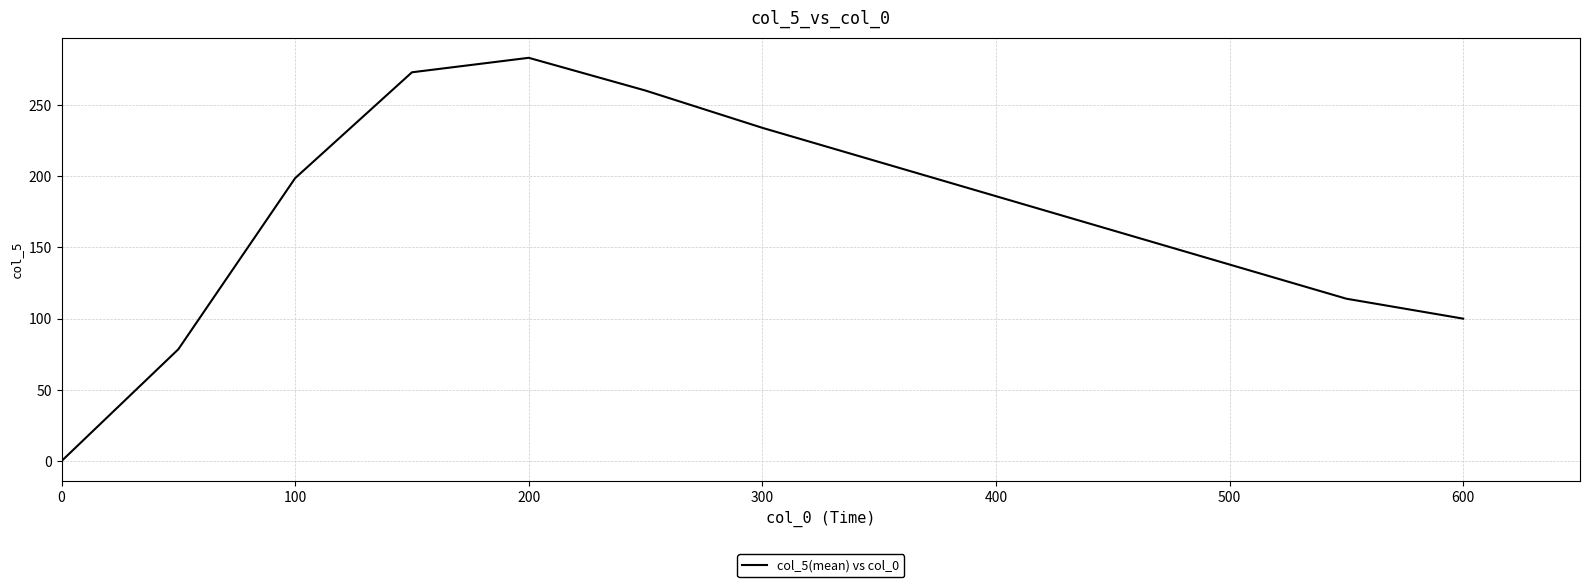

How many interior local peaks (higher than both neighbors) does the data have?

1